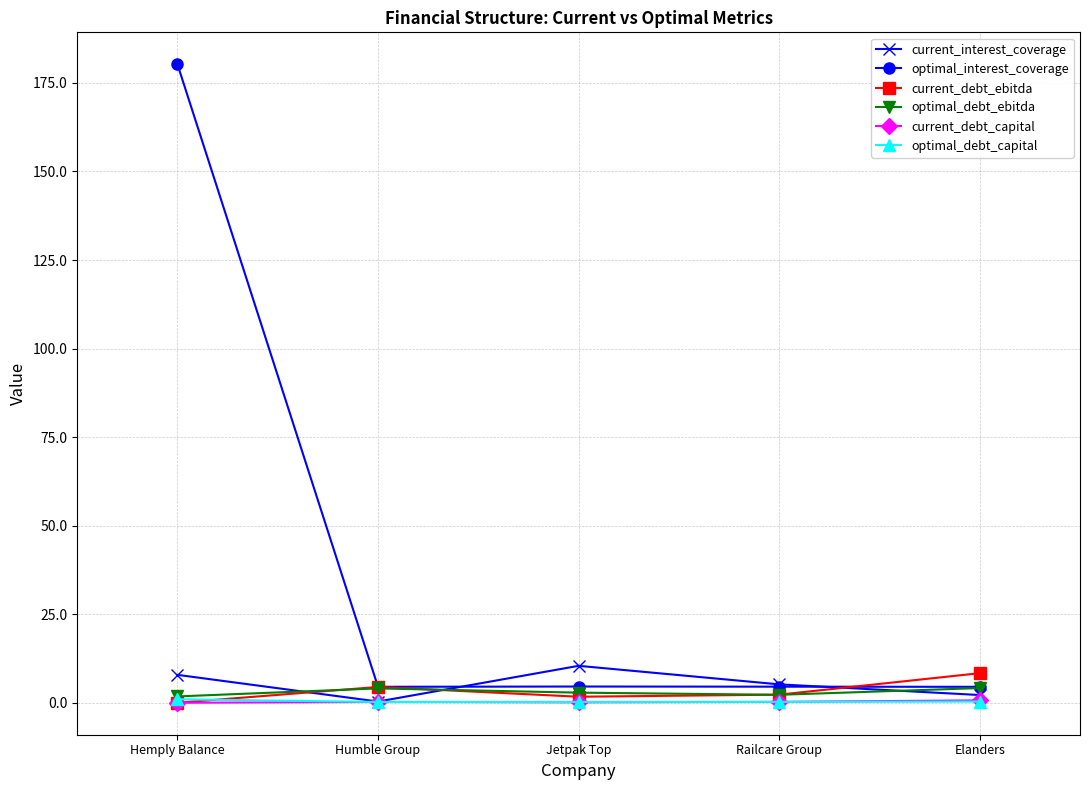

How many times do current_interest_coverage and current_debt_ebitda cross each other?

3